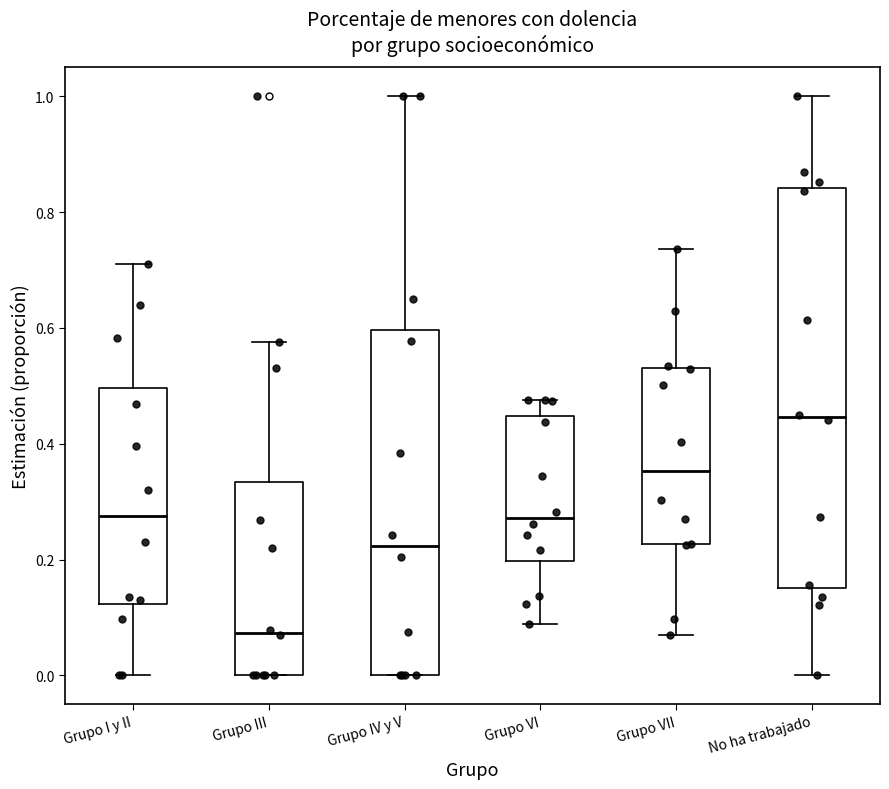

Reading left to right, transcribe this box plot: for each box, give where its median line is, the range the box spans, and where its two whiskers end, as read against the y-axis. The values are not printed on the chart, so give them approximately, as read against the axis.

Grupo I y II: median 0.28, box 0.12 to 0.50, whiskers 0.00 to 0.72
Grupo III: median 0.08, box 0.00 to 0.34, whiskers 0.00 to 0.58
Grupo IV y V: median 0.22, box 0.00 to 0.60, whiskers 0.00 to 1.00
Grupo VI: median 0.28, box 0.20 to 0.44, whiskers 0.08 to 0.48
Grupo VII: median 0.36, box 0.22 to 0.54, whiskers 0.06 to 0.74
No ha trabajado: median 0.44, box 0.16 to 0.84, whiskers 0.00 to 1.00